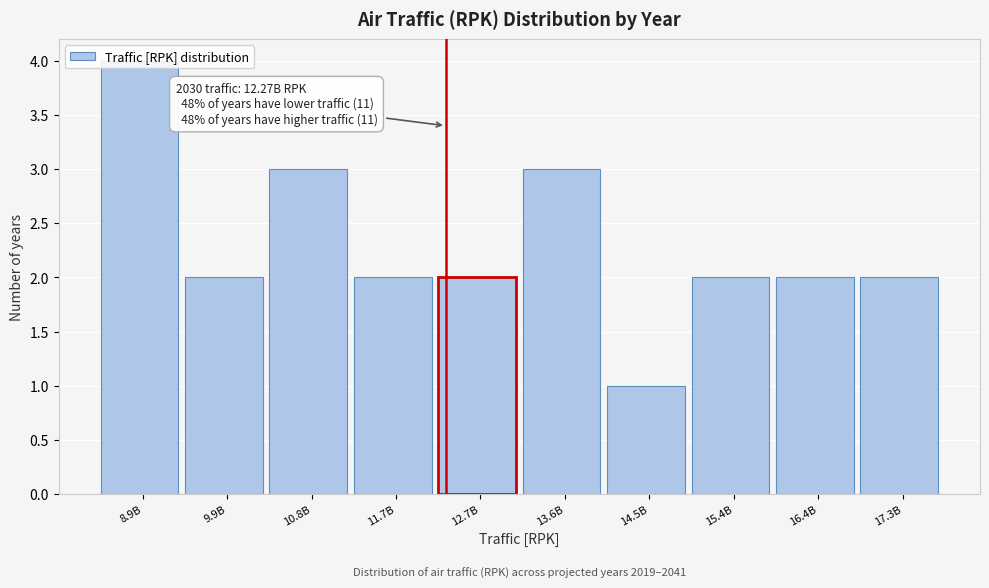

Between 10.8B and 17.3B, which is larger?

10.8B